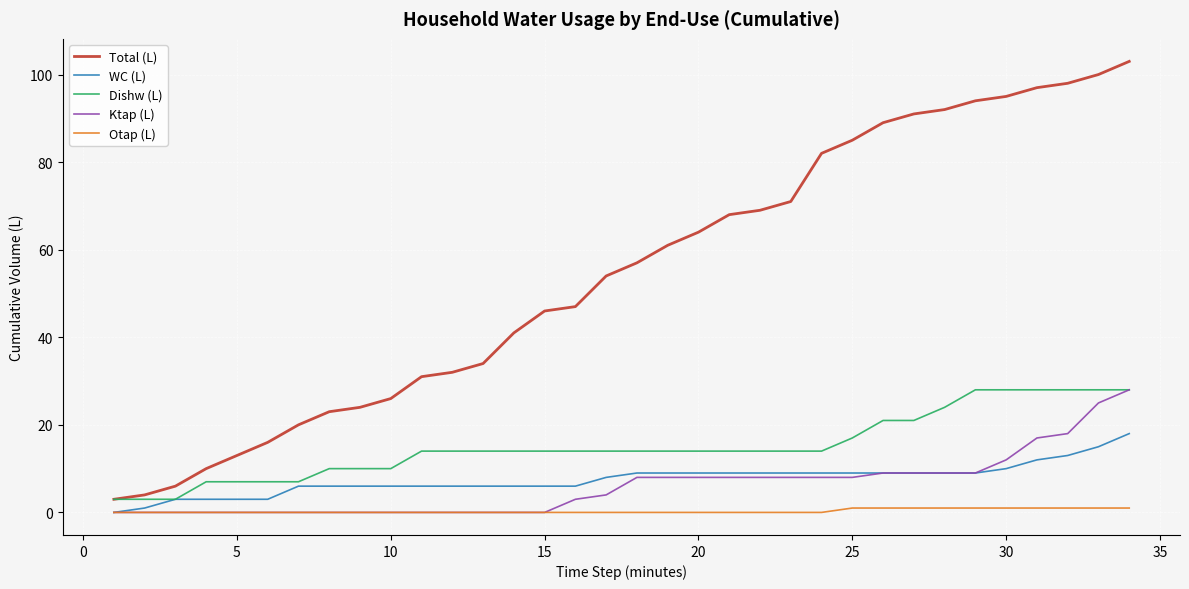

What is the maximum value shown in the chart?

103